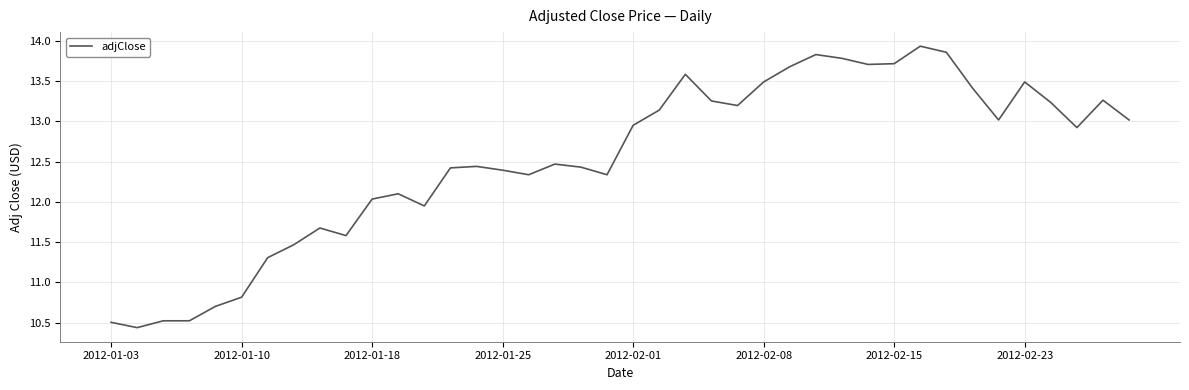

What is the smallest value displayed?

10.4